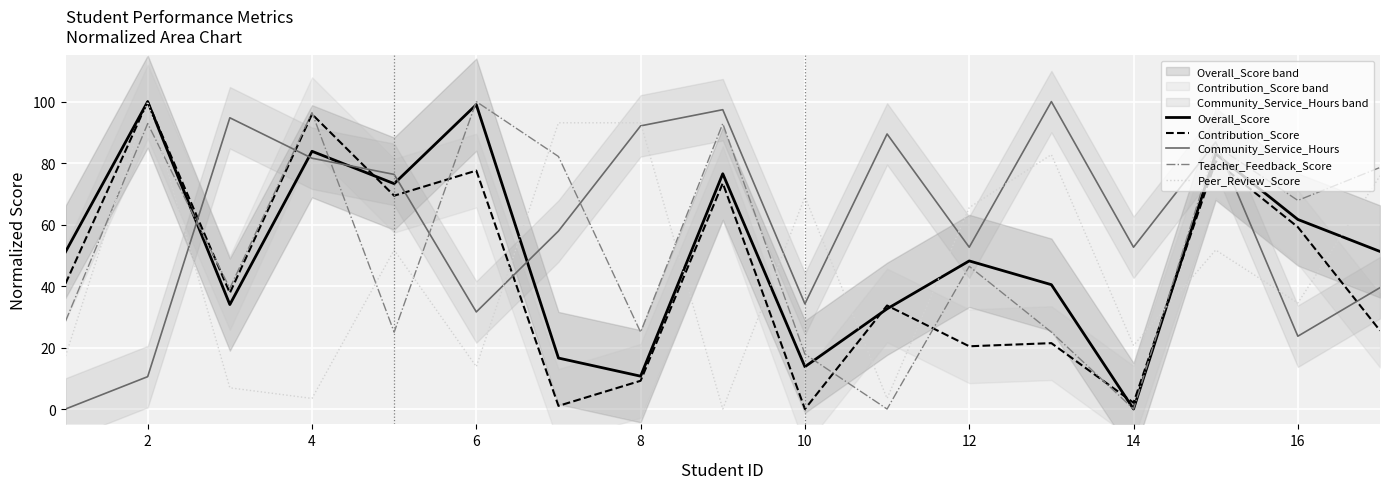

List the series in order of their peak value, lowest first.

Overall_Score, Contribution_Score, Community_Service_Hours, Teacher_Feedback_Score, Peer_Review_Score